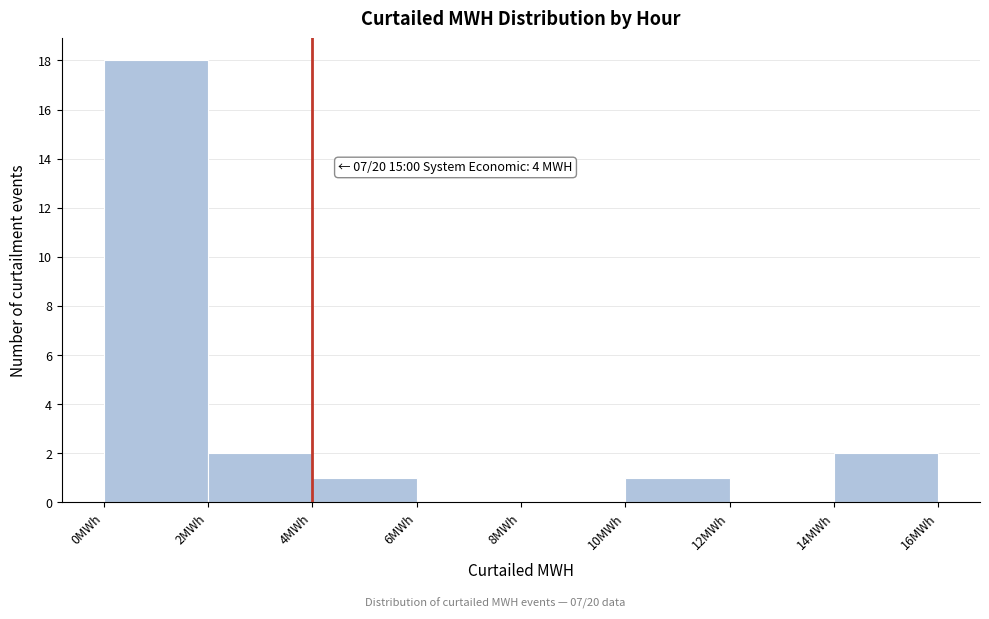

Over which range of the x-axis is the bar tallest?

0 to 2